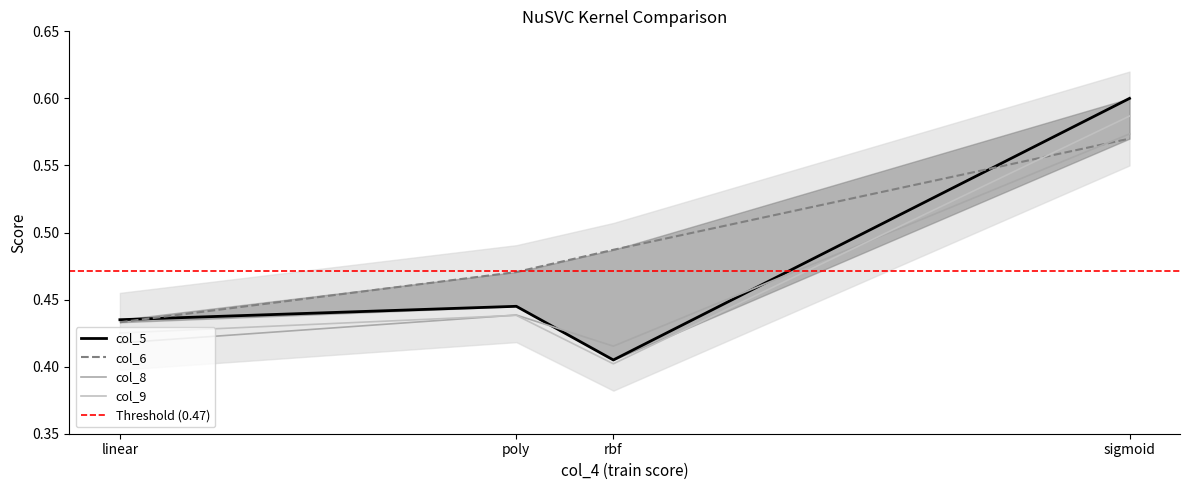

At how many categories does at least one series exceed 0?

4